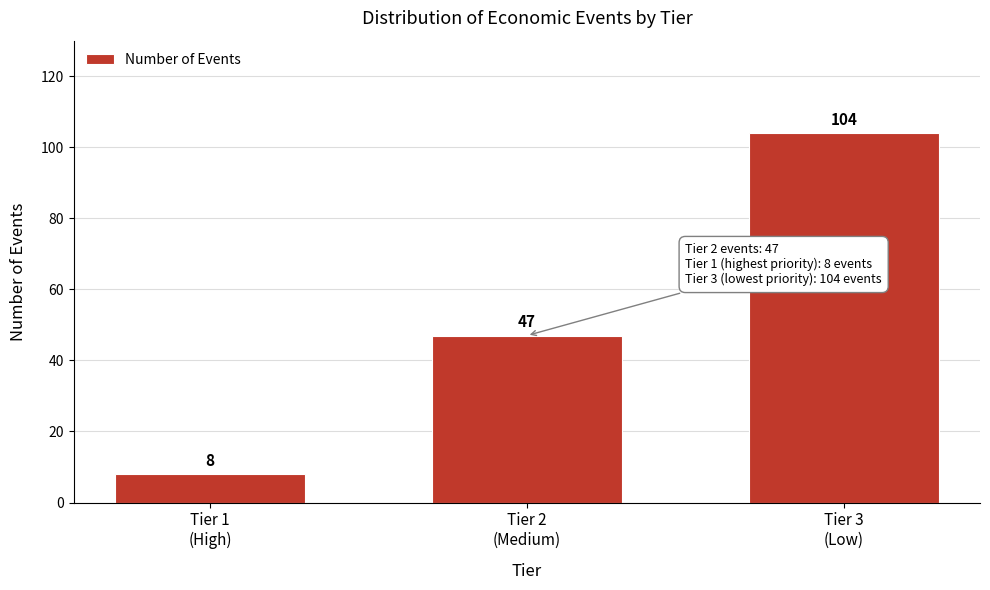

Reading left to right, transcribe all the data shown in this chart.

8	47	104